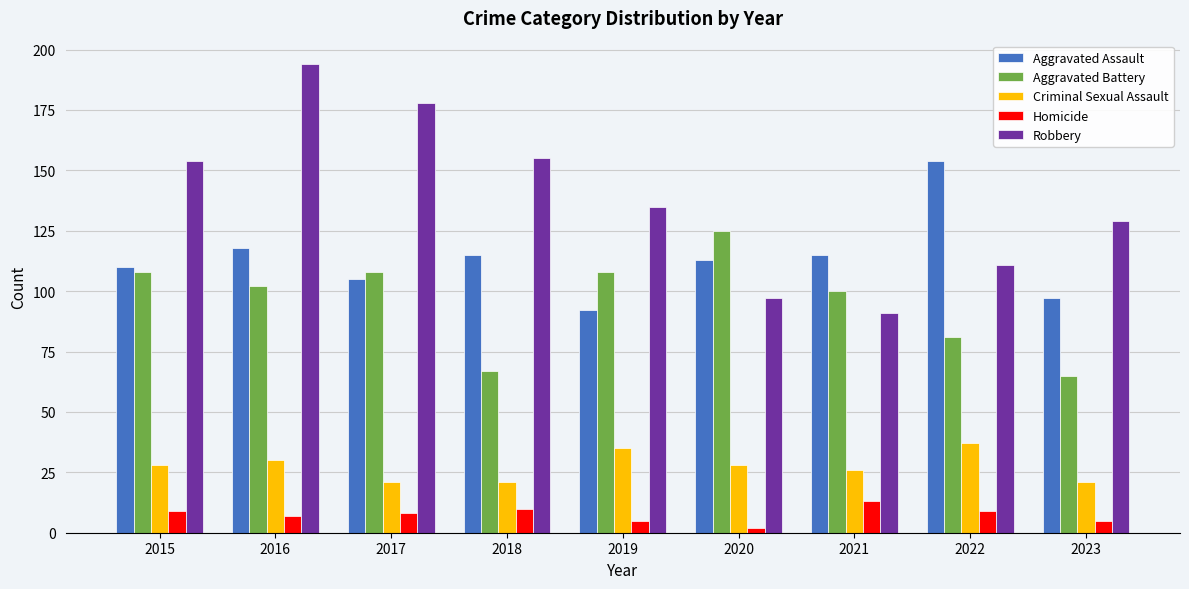

At which category is the sum across all series the highest?

2016